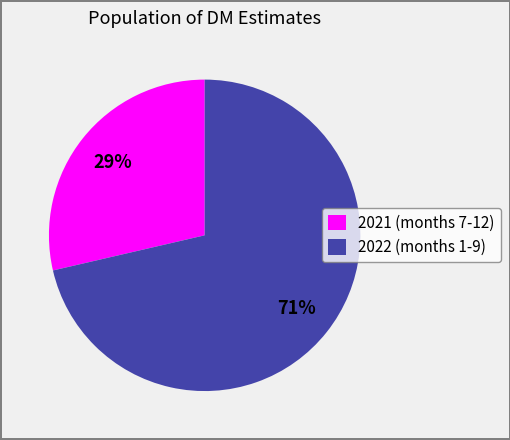

Rank the categories by value from lowest to highest.

2021 (months 7-12), 2022 (months 1-9)